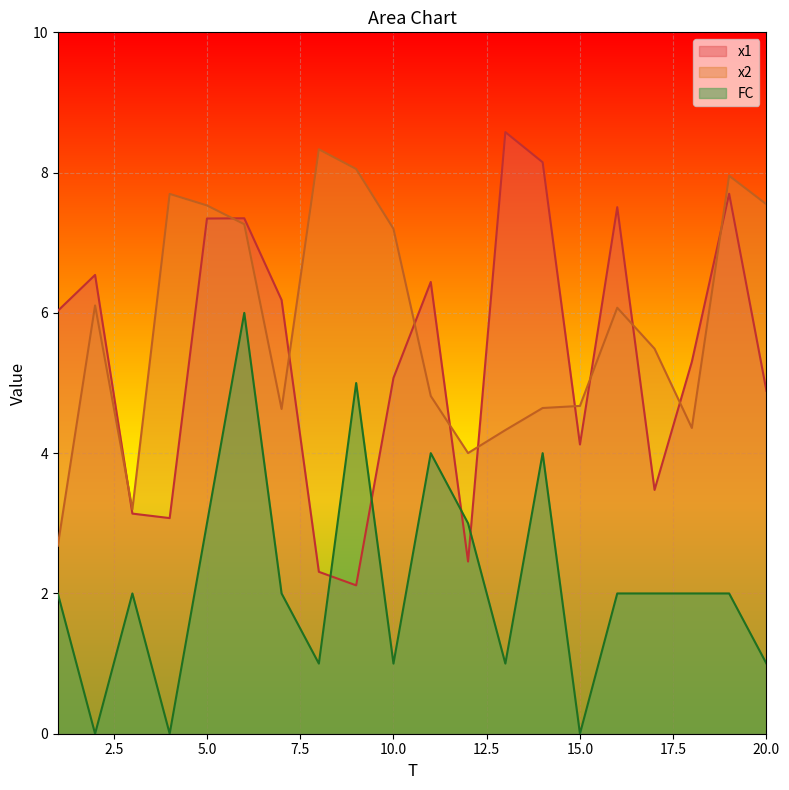

Reading left to right, list all the values displayed in this chart.

x1: 1=6.0	2=6.5	3=3.1	4=3.1	5=7.3	6=7.3	7=6.2	8=2.3	9=2.1	10=5.1	11=6.4	12=2.5	13=8.6	14=8.1	15=4.1	16=7.5	17=3.5	18=5.3	19=7.7	20=4.9
x2: 1=2.7	2=6.1	3=3.2	4=7.7	5=7.5	6=7.3	7=4.6	8=8.3	9=8.1	10=7.2	11=4.8	12=4.0	13=4.3	14=4.6	15=4.7	16=6.1	17=5.5	18=4.4	19=8.0	20=7.5
FC: 1=2.0	2=0.0	3=2.0	4=0.0	5=3.0	6=6.0	7=2.0	8=1.0	9=5.0	10=1.0	11=4.0	12=3.0	13=1.0	14=4.0	15=0.0	16=2.0	17=2.0	18=2.0	19=2.0	20=1.0